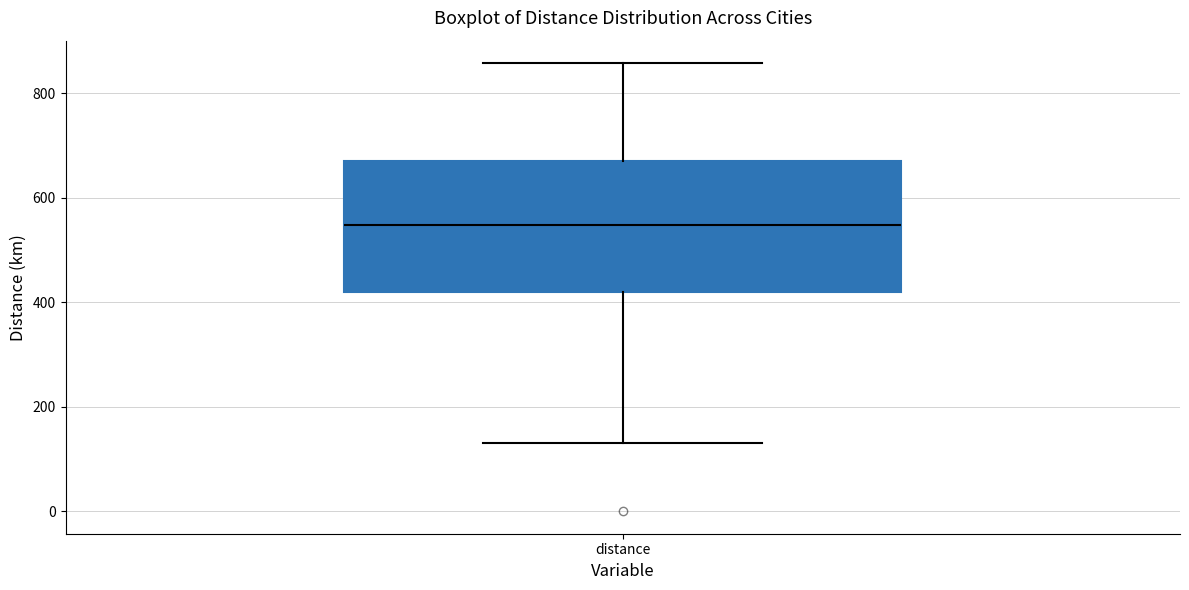

Read this box plot against the y-axis: the position of the median line, the range covered by the box, and the ends of both whiskers. The values are not printed on the chart, so give them approximately, as read against the axis.

median 540, box 420 to 680, whiskers 140 to 860